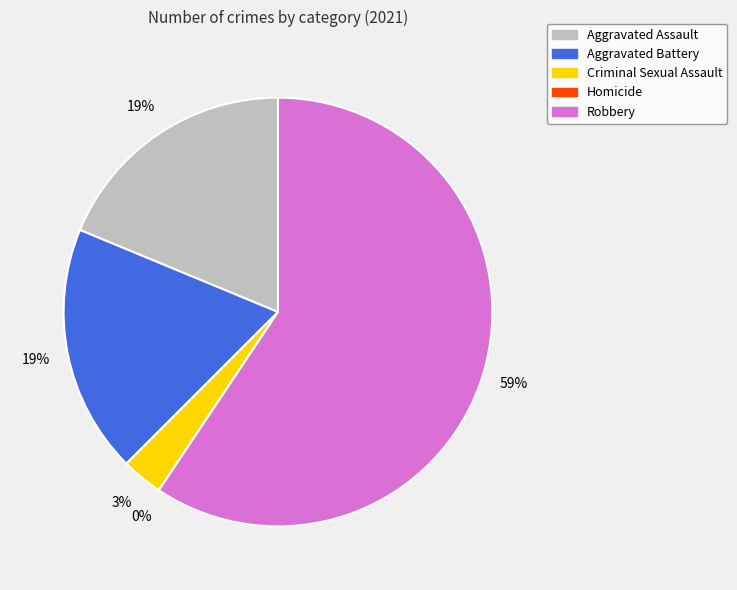

To the nearest percent, what portion does Aggravated Assault represent?

19%